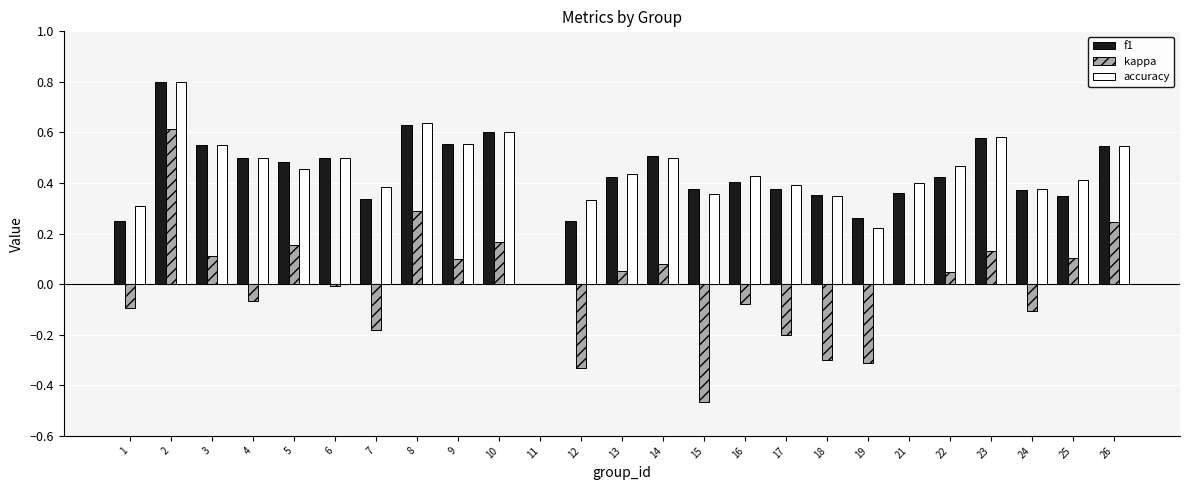

The value of kappa at 1 is -0.0. True or false?

False